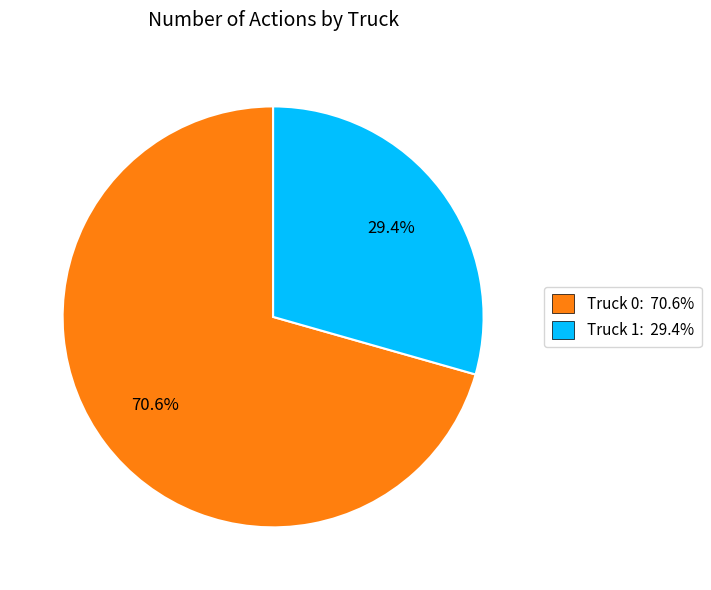

Which has a higher value, Truck 0 or Truck 1?

Truck 0